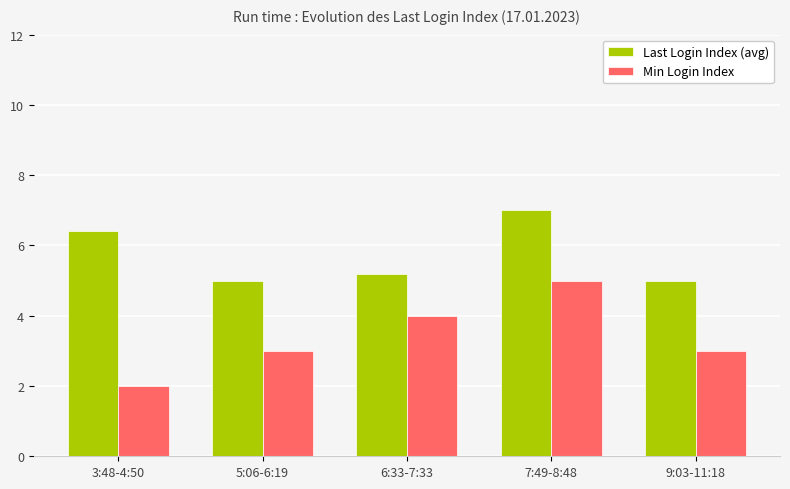

At which category is the sum across all series the highest?

7:49-8:48